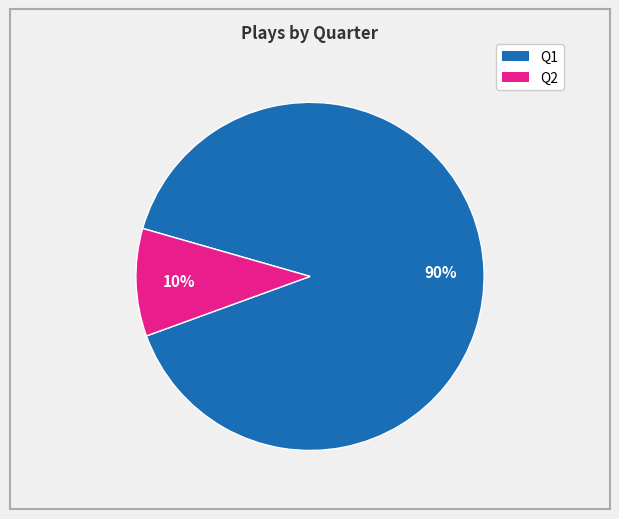

To the nearest percent, what is the average slice percentage?

50%